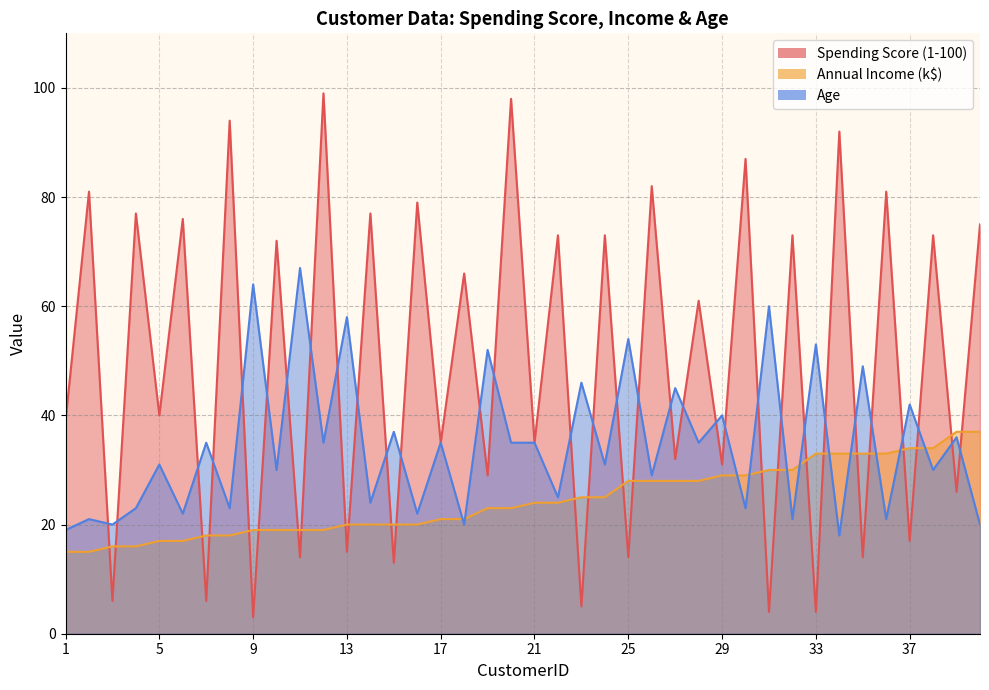

At how many categories does at least one series exceed 26?

39